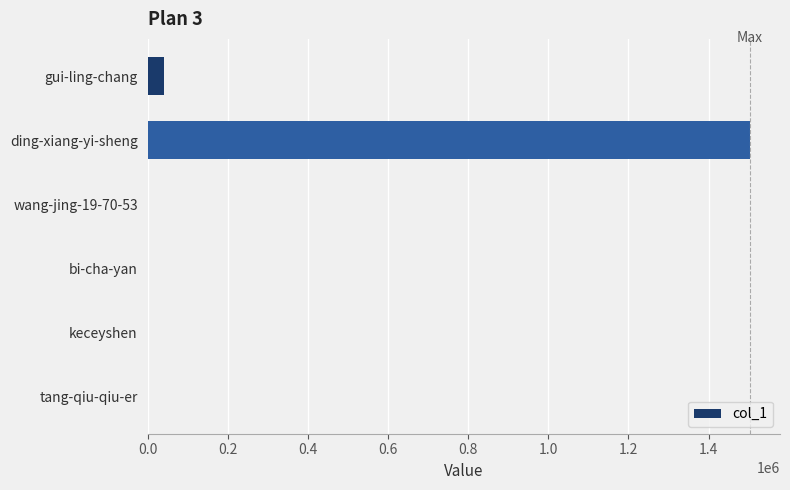

At which category does the chart reach its peak across all series?

ding-xiang-yi-sheng